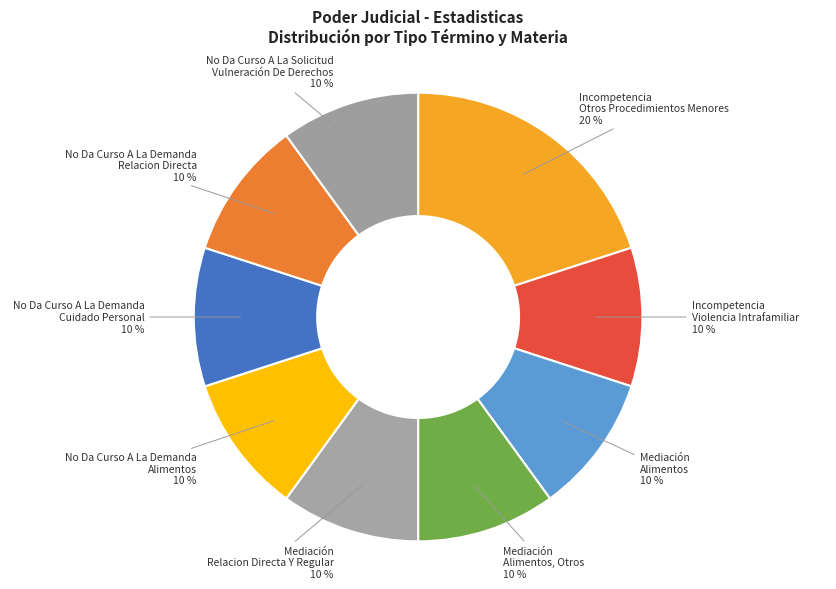

Count the number of slices in the pie.

9